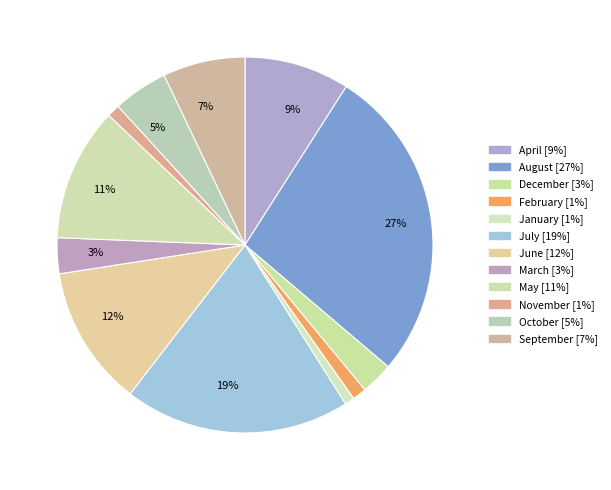

Count the number of slices in the pie.

12